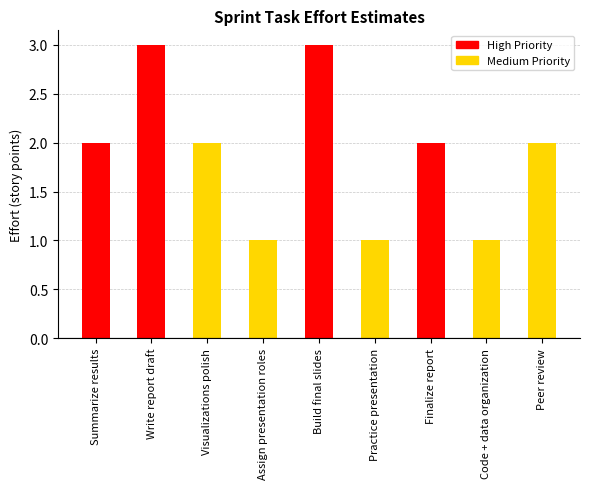

What is the label of the 3rd bar from the left?

Visualizations polish